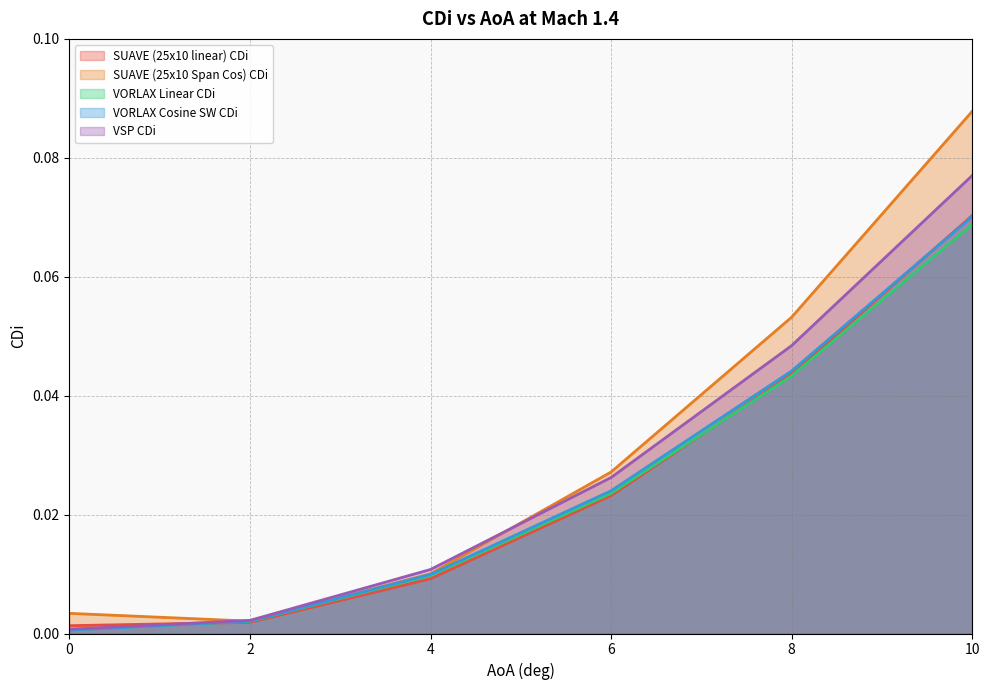

The SUAVE (25x10 linear) CDi series shows 0.0 at 8. True or false?

False